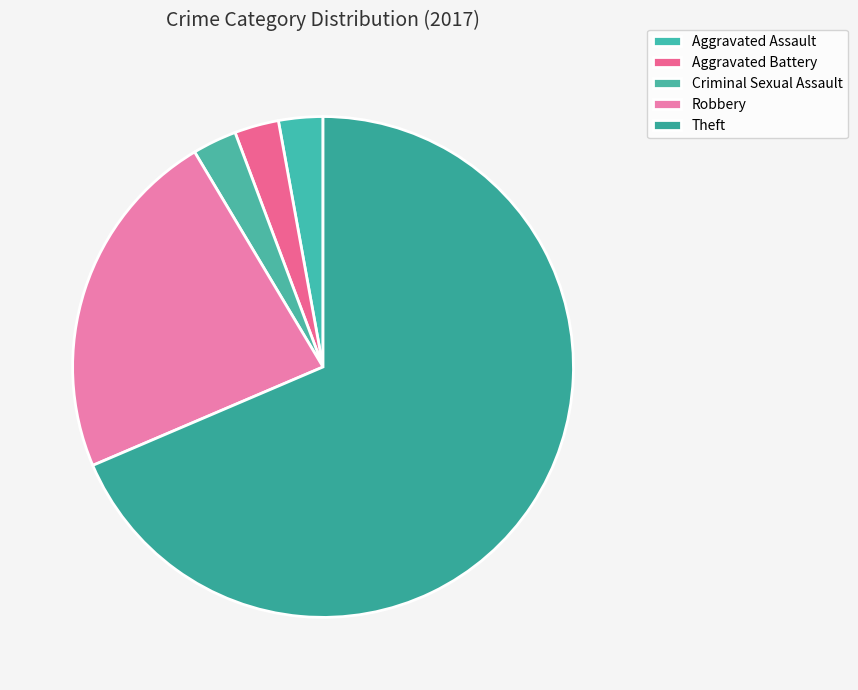

What is the majority slice?

Theft